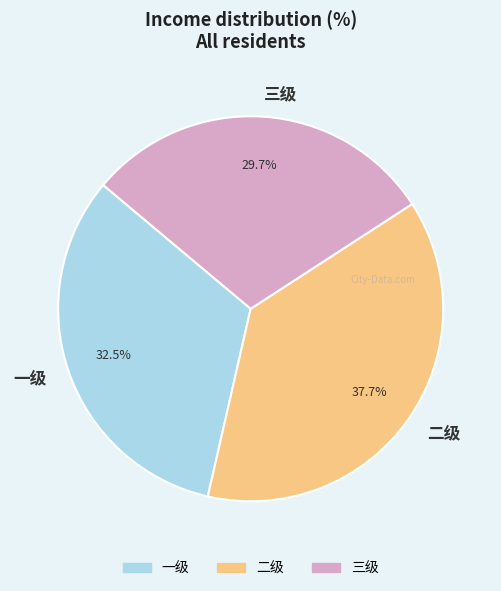

What percentage do 一级 and 二级 together represent?

70.3%